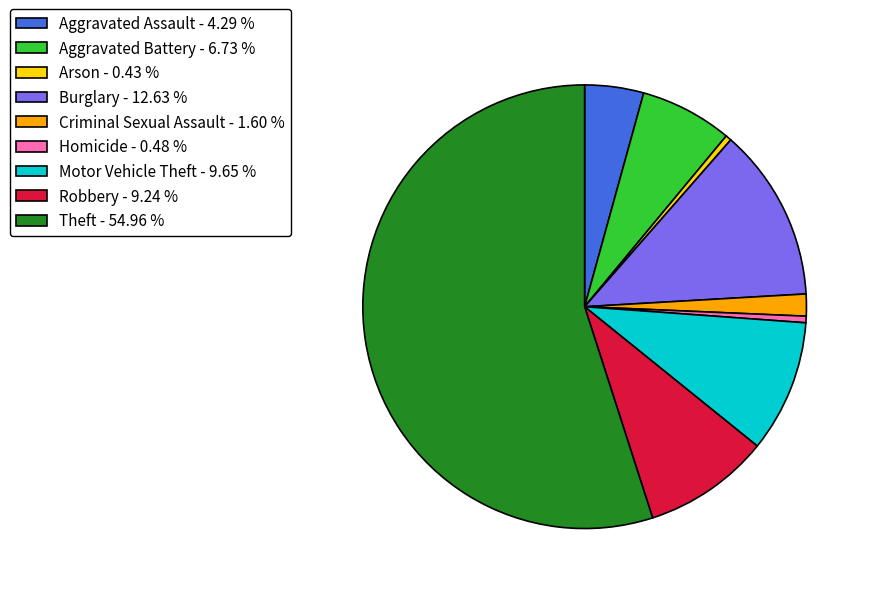

Is there a majority slice in this chart?

Yes